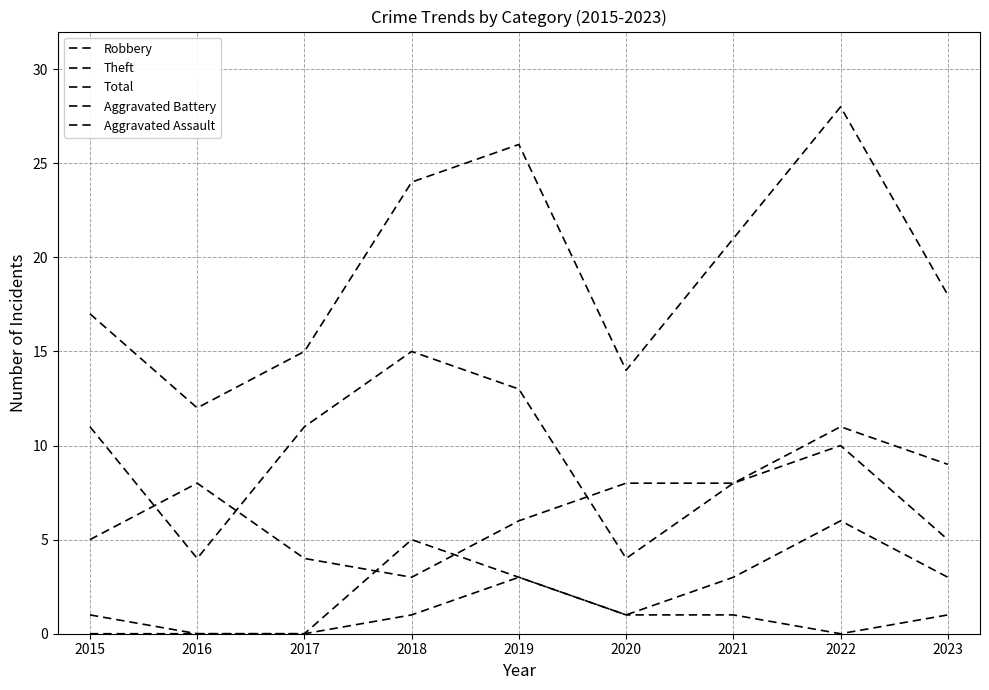

Is this an area chart (filled region under the line)?

No